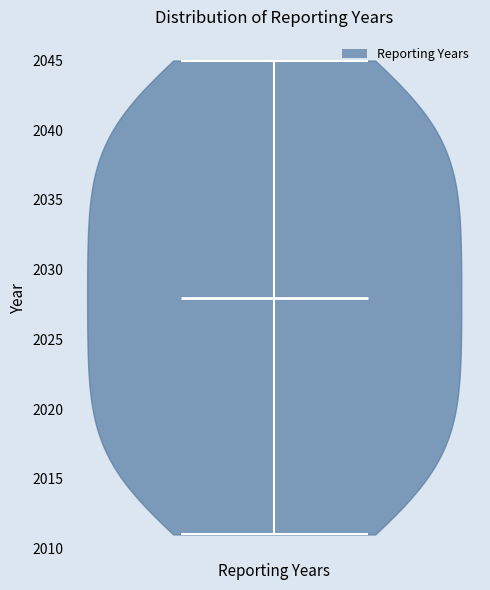

What is the lowest point the violin for Reporting Years reaches on the y-axis? The values are not printed on the chart, so give them approximately, as read against the axis.

2011